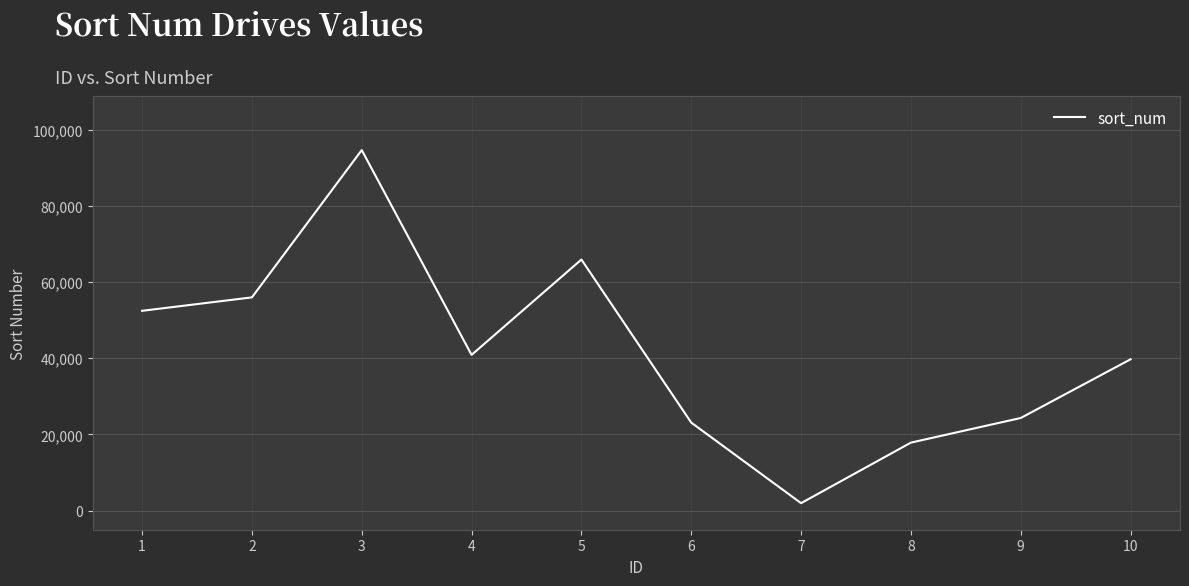

What is the approximate value at 9, to the nearest 100?

24300